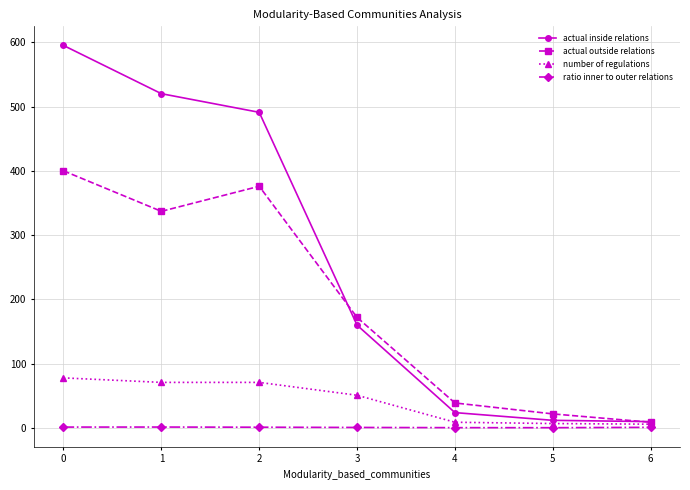

What is the sum of all actual outside relations values?

1355.0